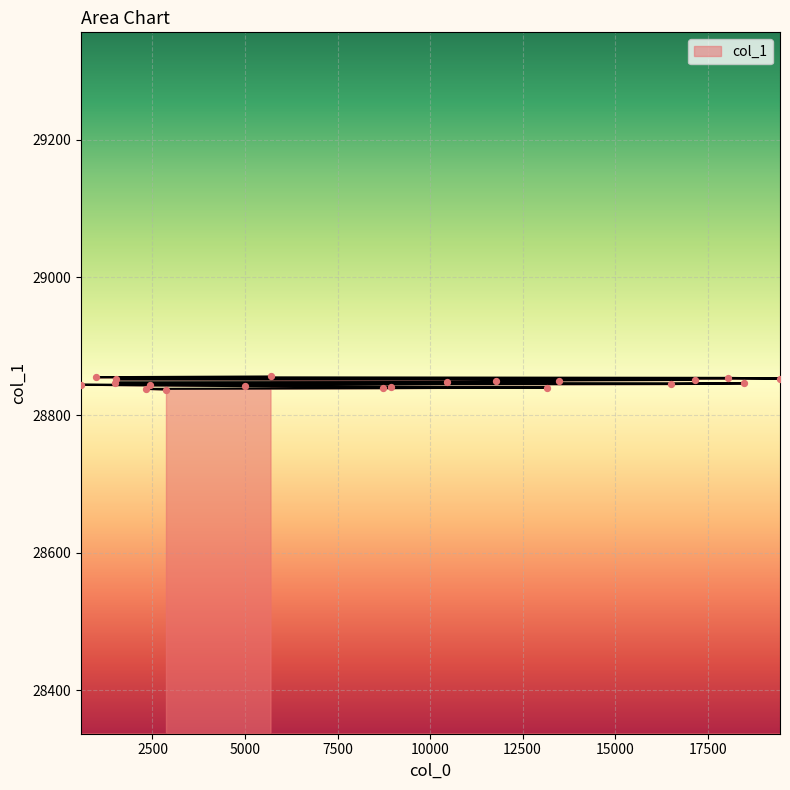

Which has a higher value, 16522 or 11789?

11789